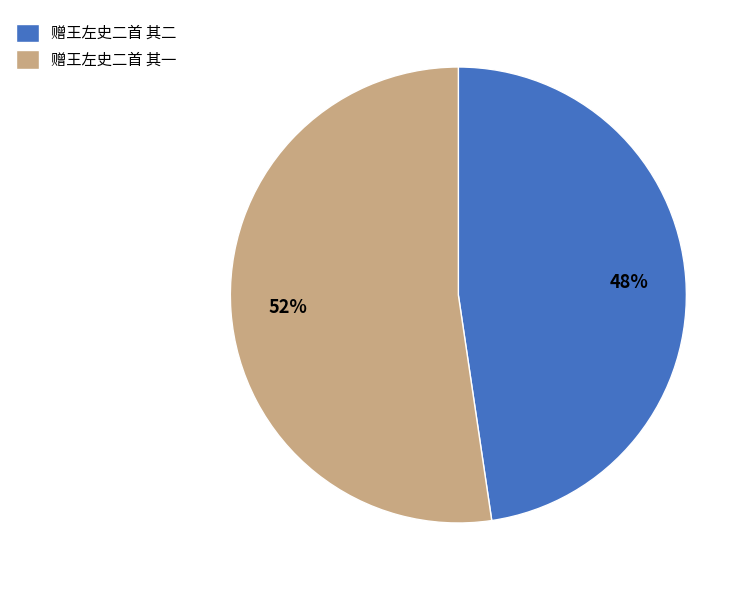

Do 赠王左史二首 其二 and 赠王左史二首 其一 together represent more than half of the pie?

Yes